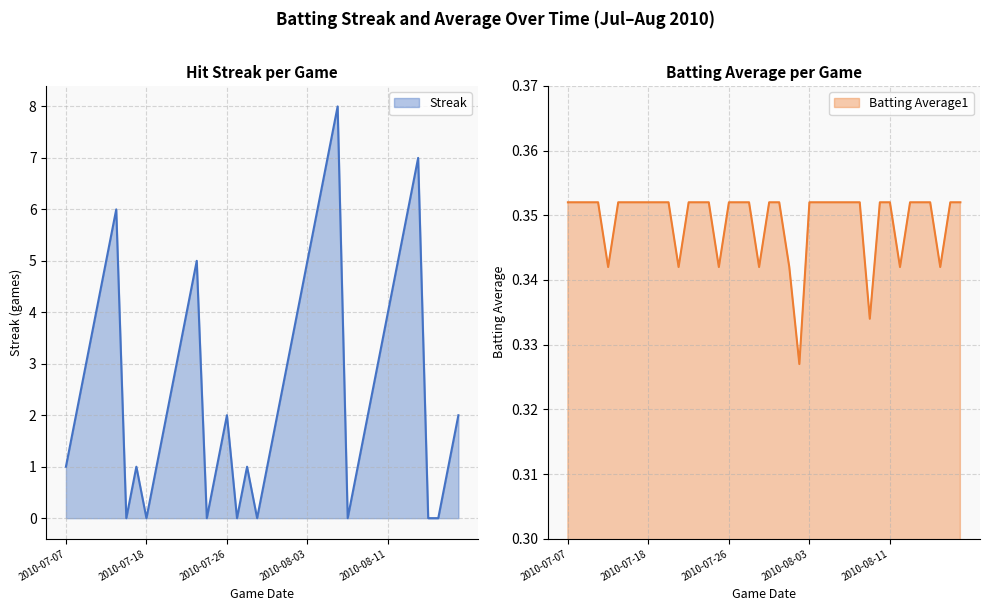

What is the value of the Batting Average1 point at the 2nd from the left?

0.4